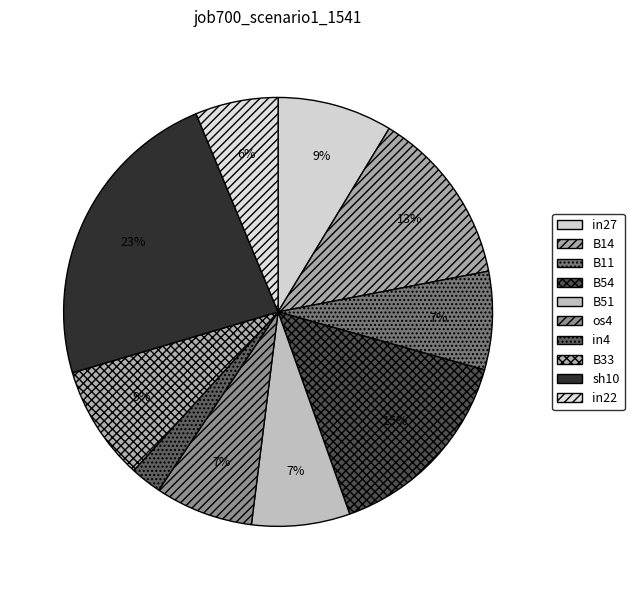

Does any single category account for the majority?

No